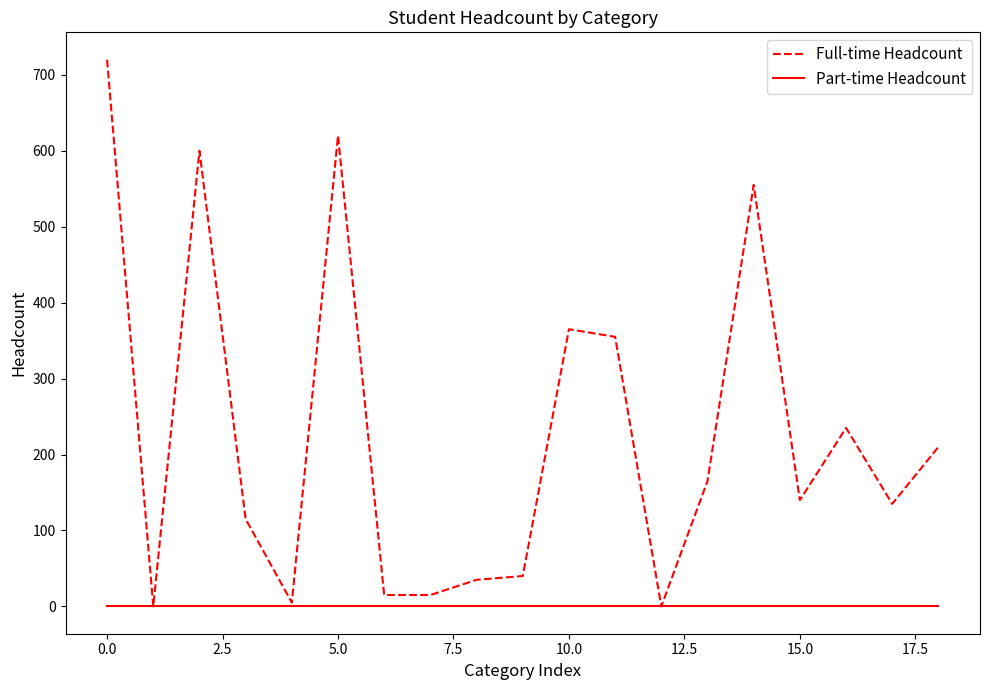

How many categories are shown in the chart?

19